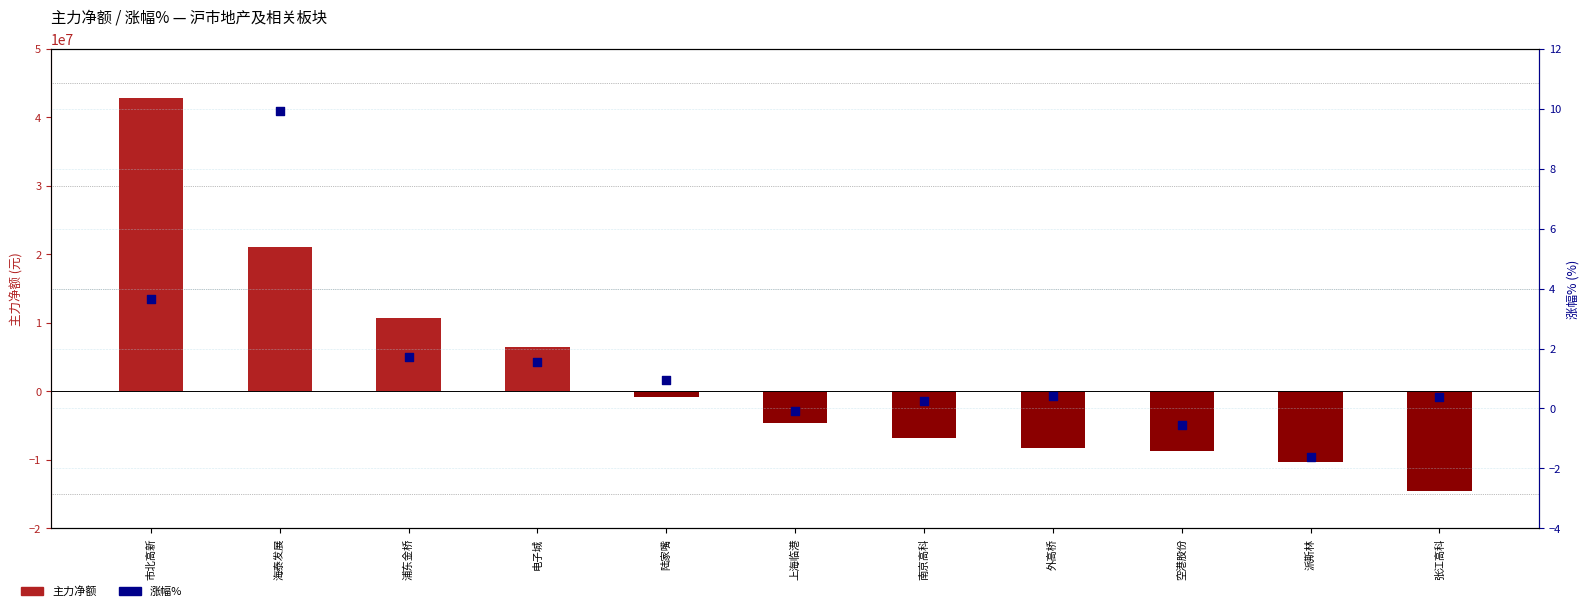

Which series contains the highest Y value?

主力净额